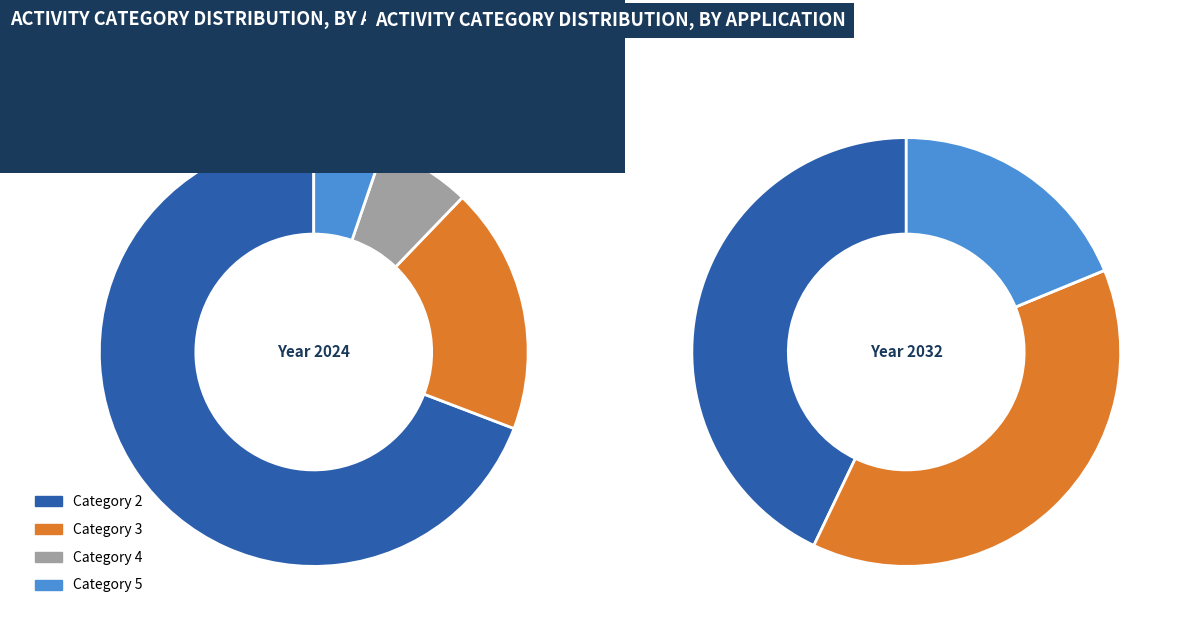

To the nearest percent, what is the difference between the 2 and 17 slice percentages?

2%